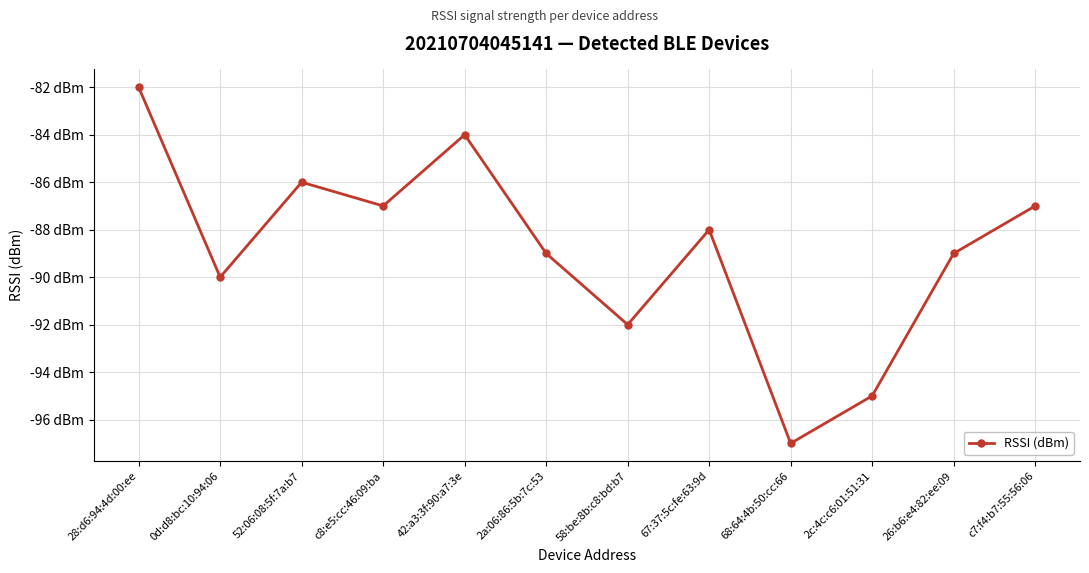

Is this an area chart (filled region under the line)?

No